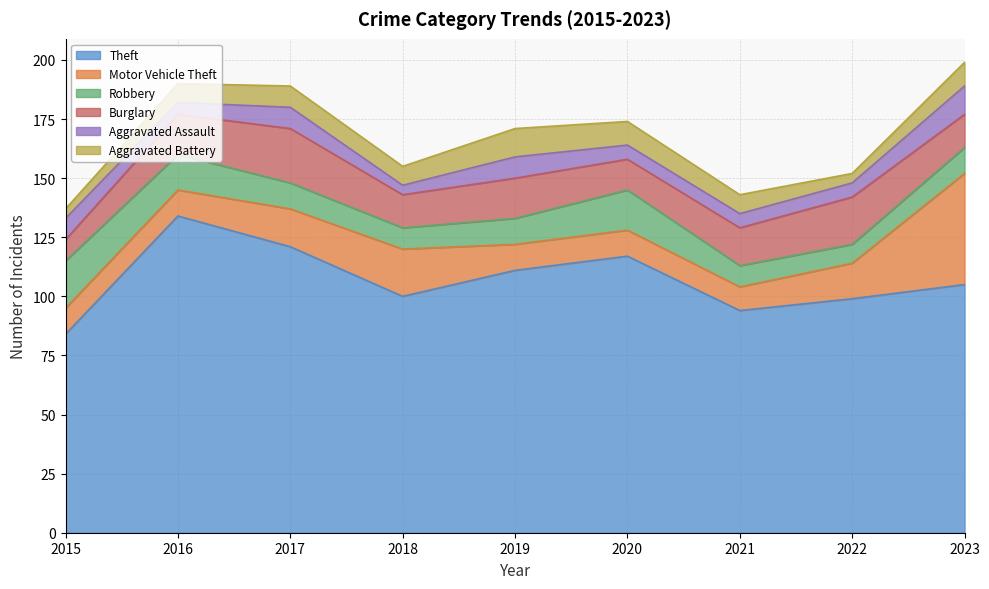

True or false: Theft and Burglary intersect in this chart.

False